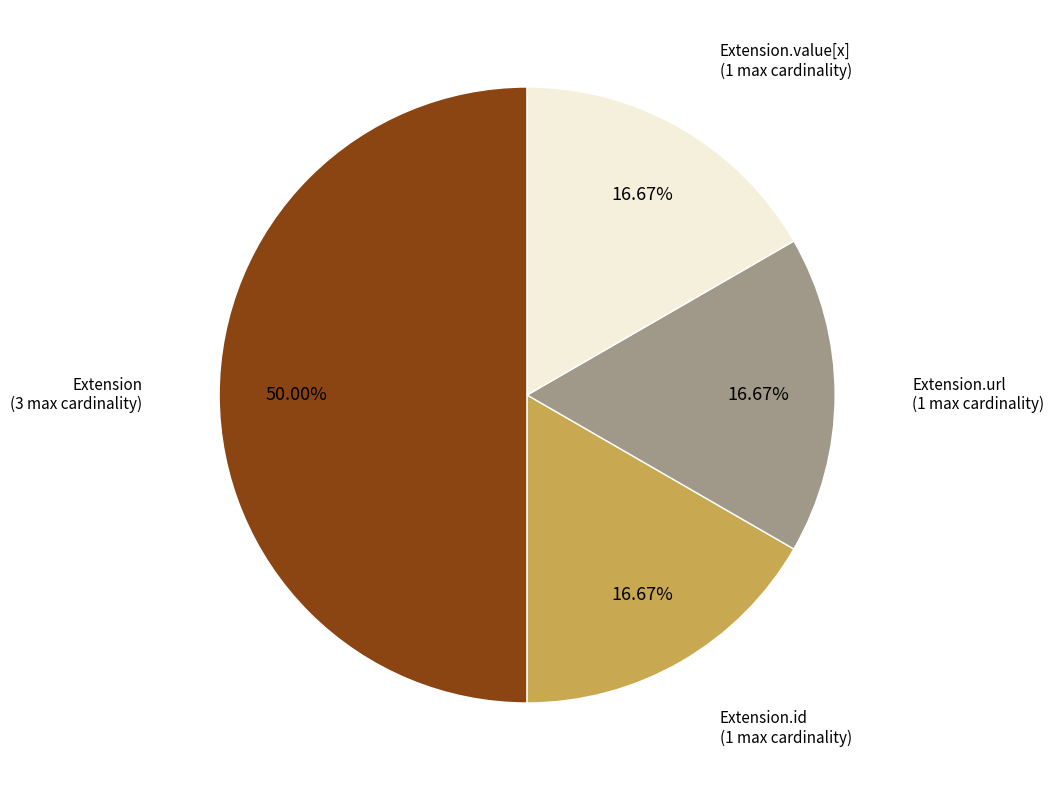

Count the number of slices in the pie.

4